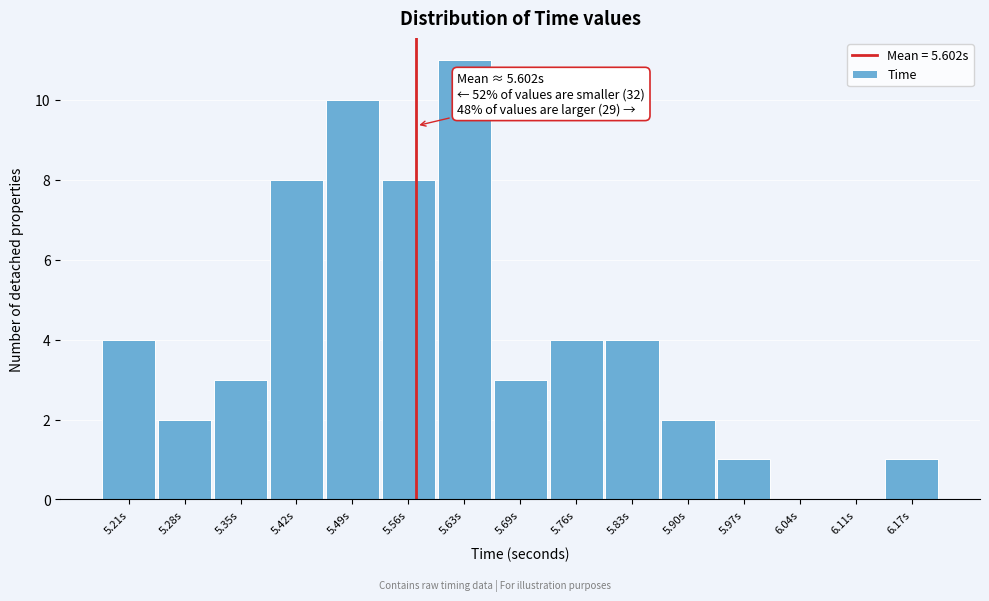

Reading left to right, extract all data points from this chart.

5.21s=4	5.28s=2	5.35s=3	5.42s=8	5.49s=10	5.56s=8	5.63s=11	5.69s=3	5.76s=4	5.83s=4	5.90s=2	5.97s=1	6.04s=0	6.11s=0	6.17s=1